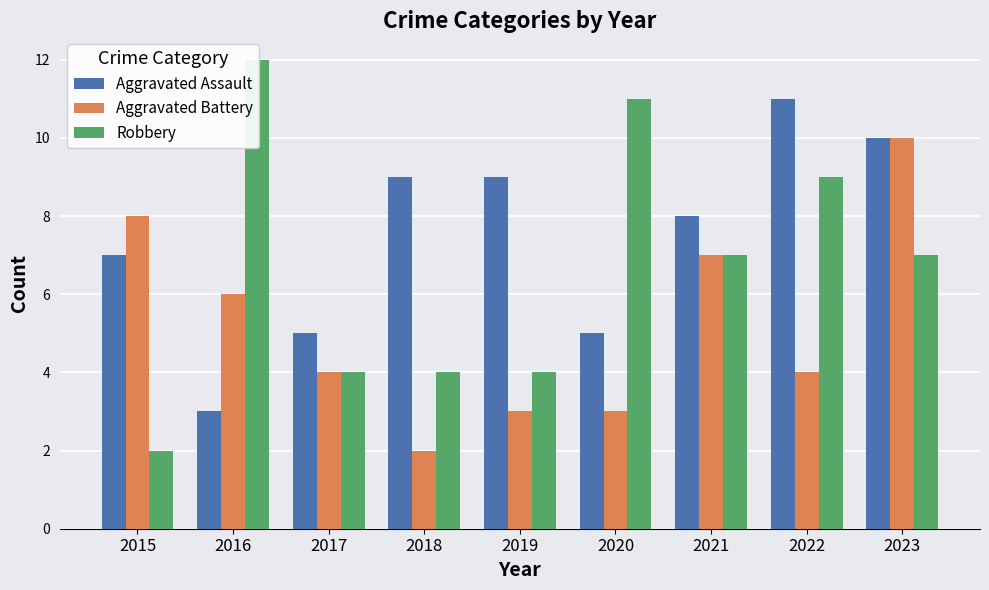

Count the Aggravated Assault values in the range 5 to 9.

6